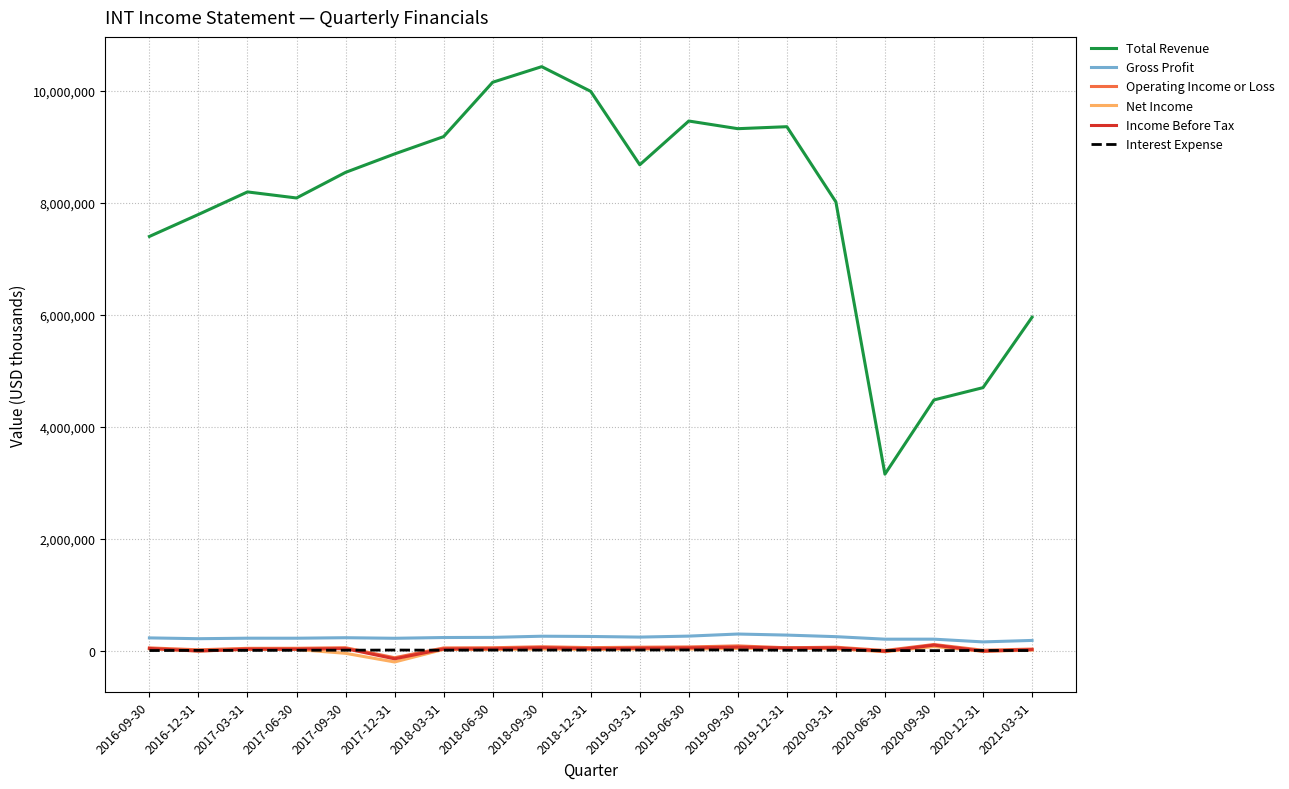

True or false: Total Revenue and Gross Profit intersect in this chart.

False